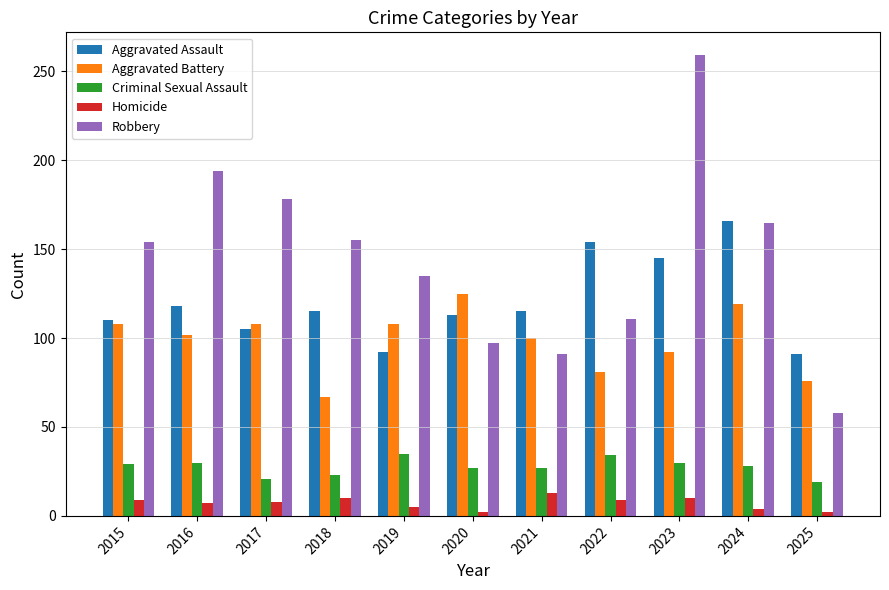

What is the sum of the Aggravated Battery values at 2025 and 2023?

168